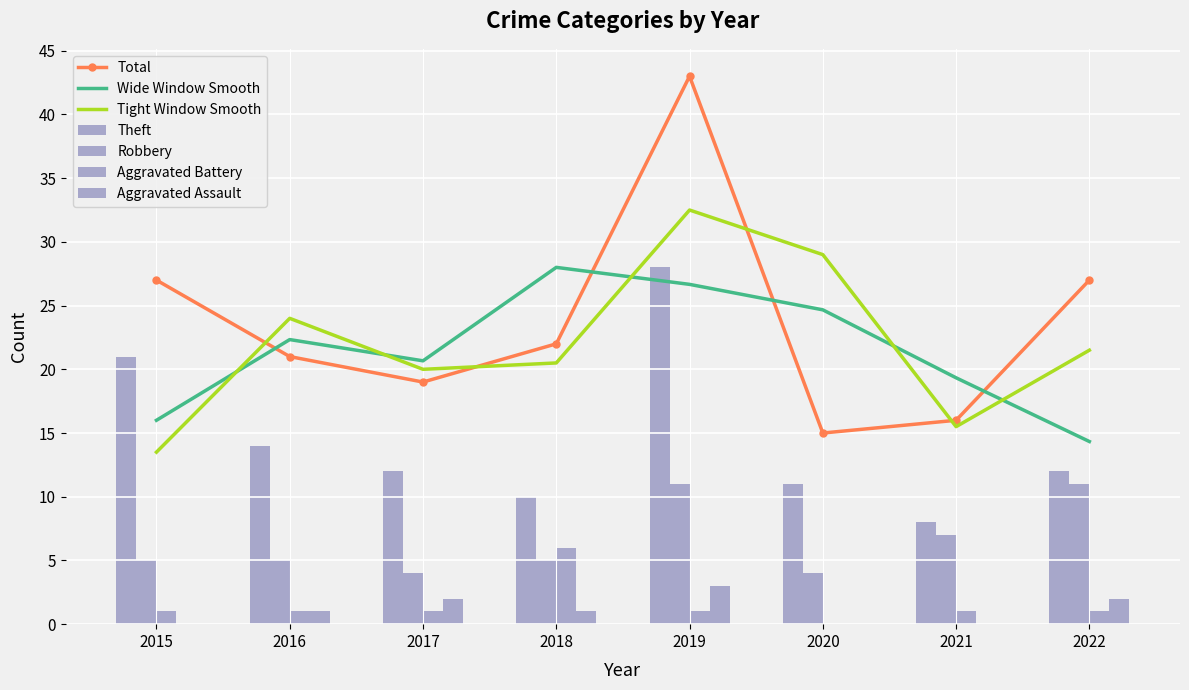

What is the value of the Theft bar at the 6th from the left?

11